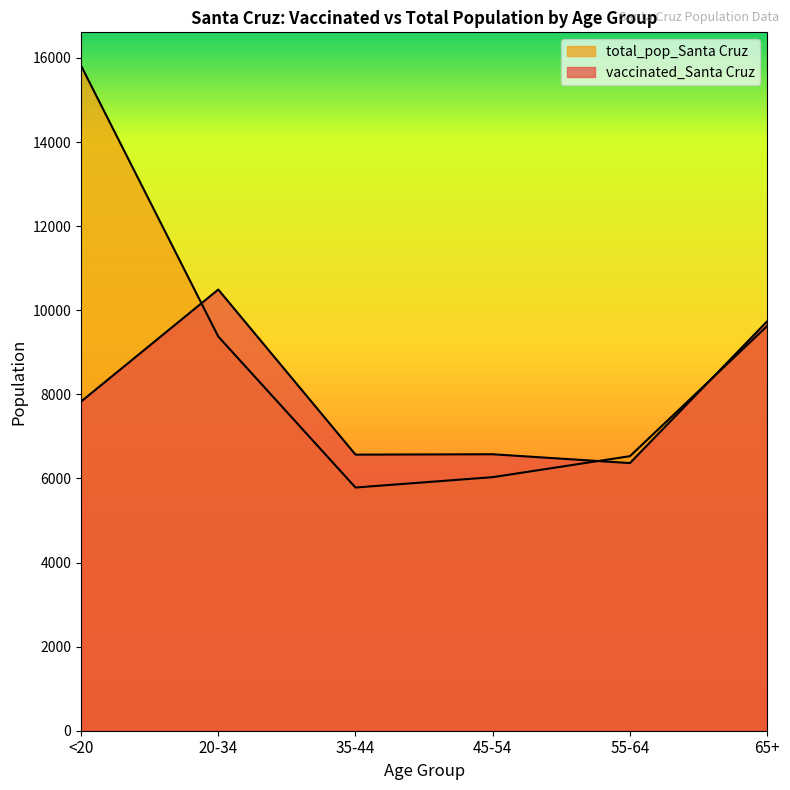

What is the difference between the second highest and minimum values in the total_pop_Santa Cruz series?

3841